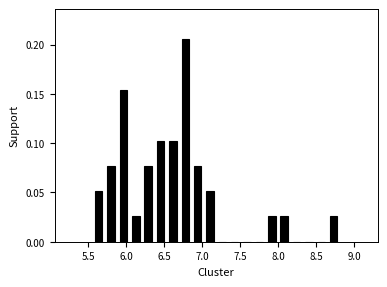

Read against the x-axis, roughly where is the centre of the tallest bar?

6.80